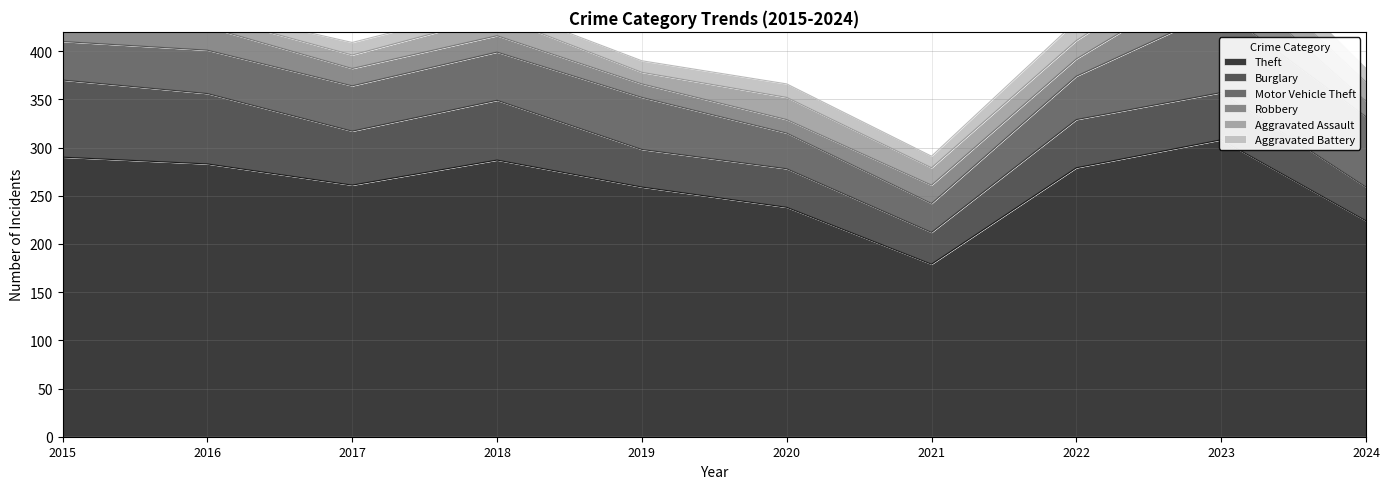

Rank the categories by Aggravated Battery value from highest to lowest.

2023, 2022, 2020, 2024, 2017, 2019, 2021, 2018, 2015, 2016